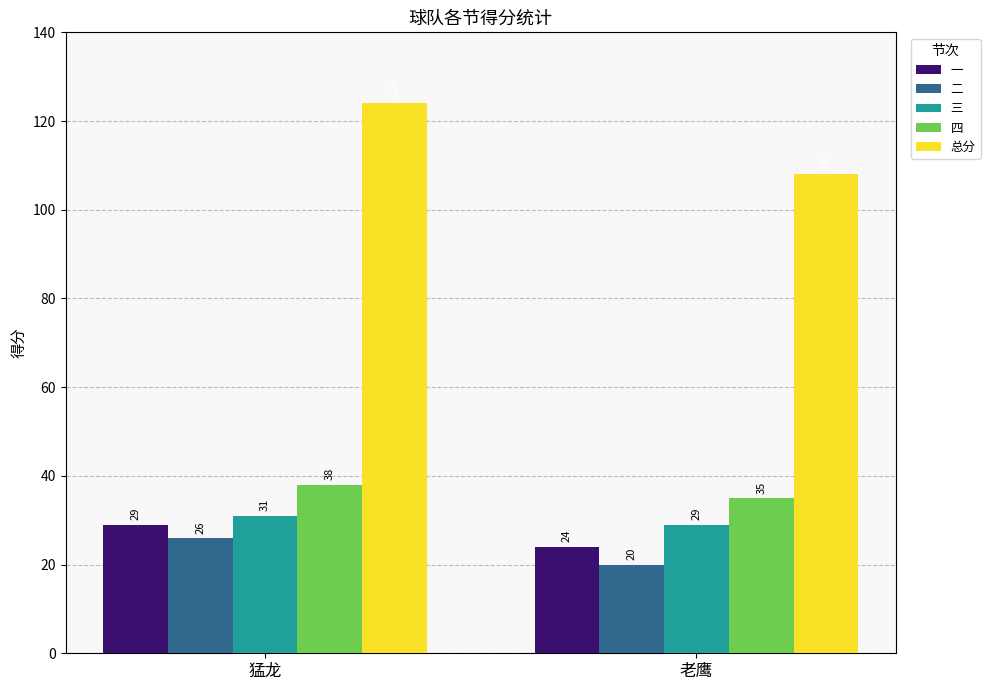

Does the chart contain stacked bars?

No